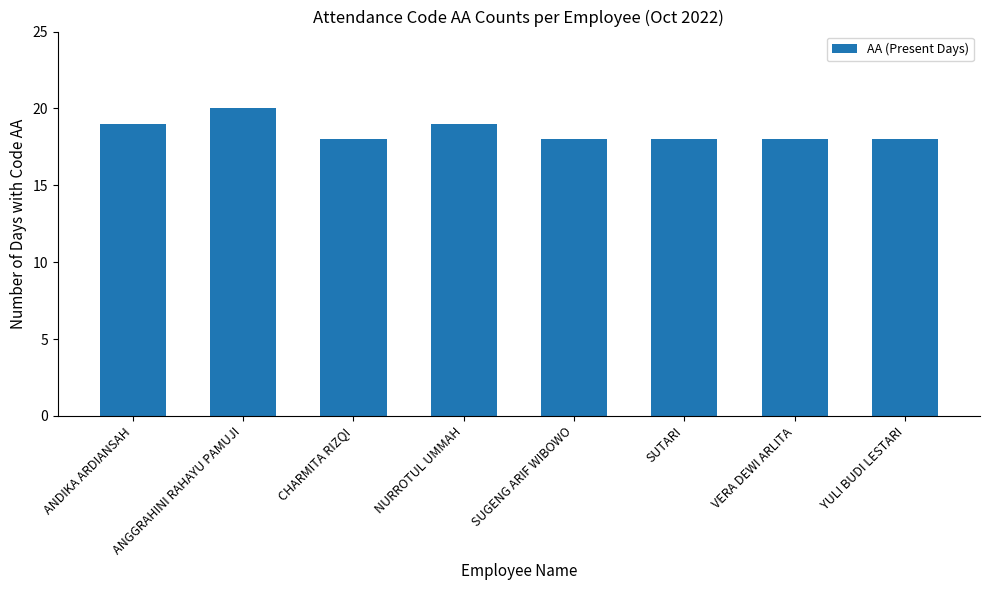

Is it true that the value at SUTARI is 10?

False